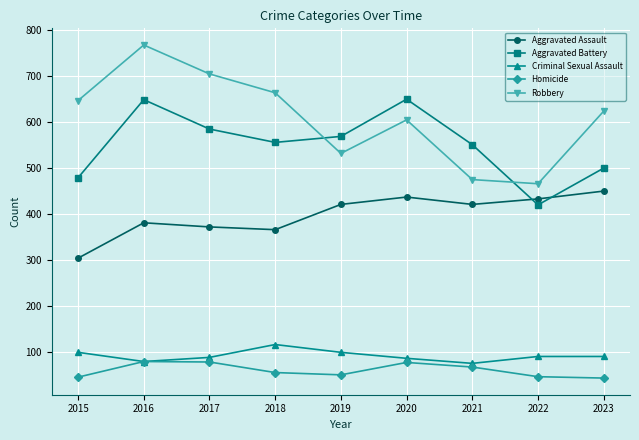

List the series in order of their peak value, lowest first.

Homicide, Criminal Sexual Assault, Aggravated Assault, Aggravated Battery, Robbery